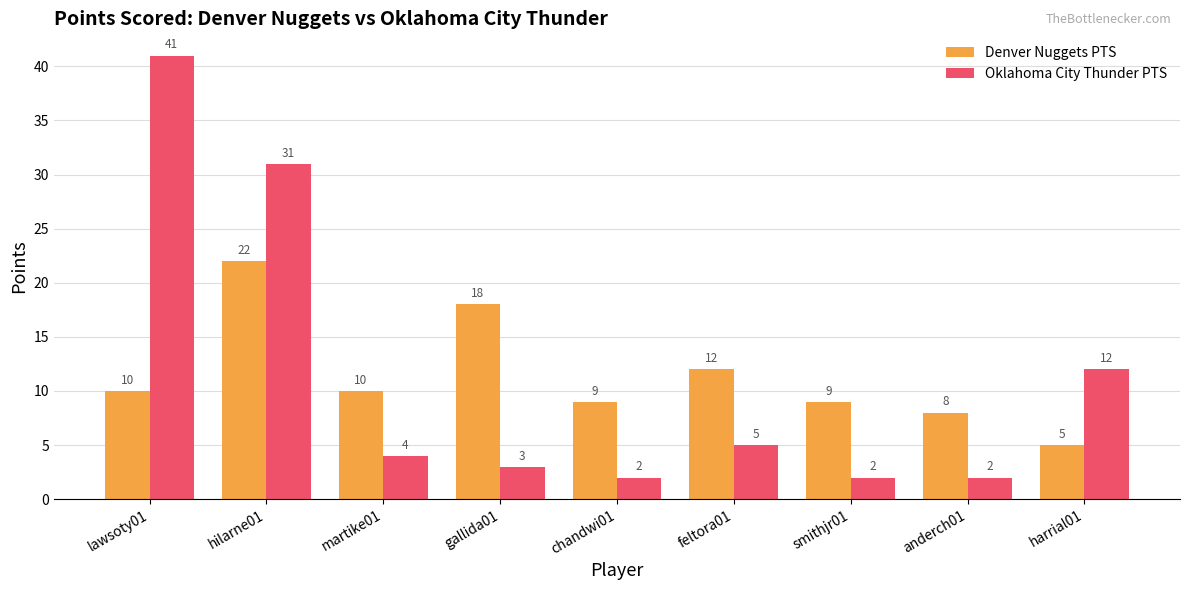

What is the minimum value for Denver Nuggets PTS?

5